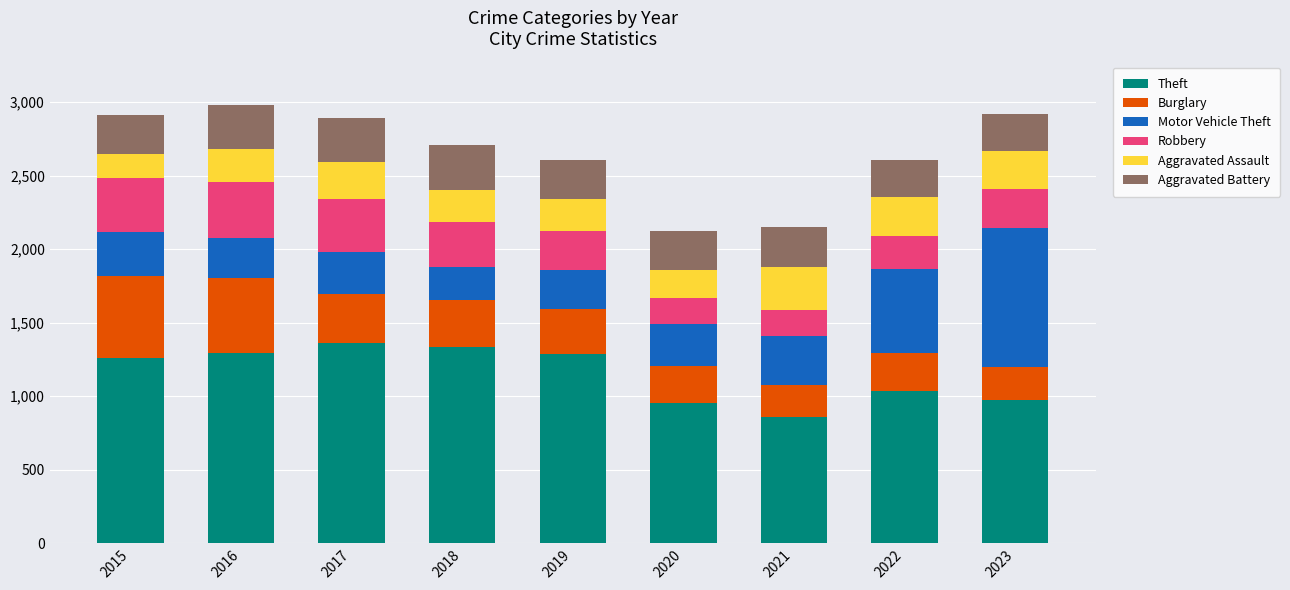

What is the sum of the Theft values at 2021 and 2017?

2215